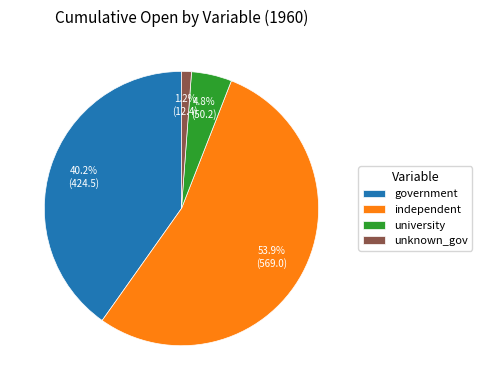

Which category accounts for the majority?

independent